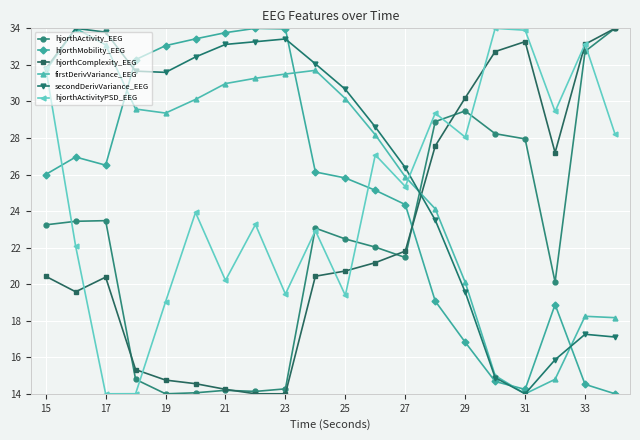

What is the difference between the maximum and minimum values in the hjorthActivity_EEG series?

20.0